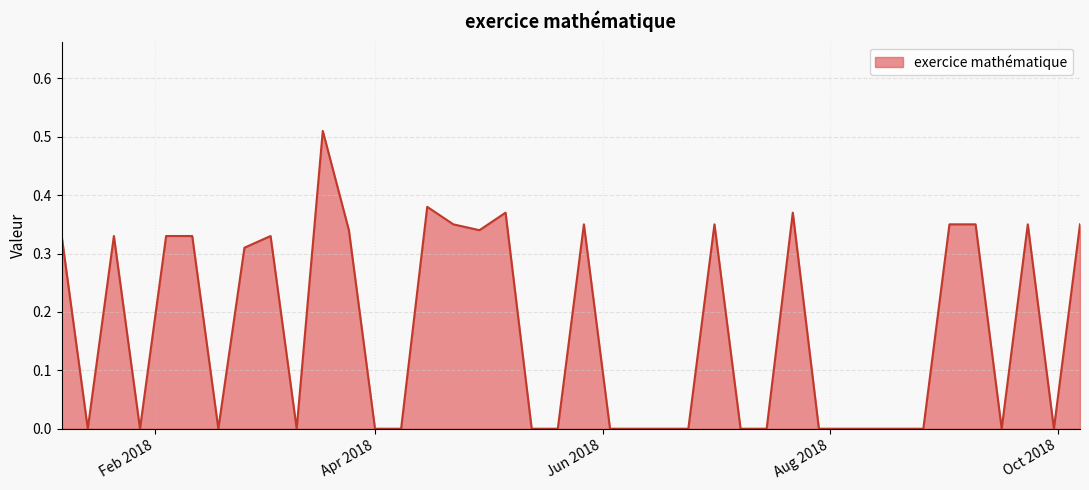

List the labels in order of value, largest first.

2018-03-18, 2018-04-15, 2018-05-06, 2018-07-22, 2018-04-22, 2018-05-27, 2018-07-01, 2018-09-02, 2018-09-09, 2018-09-23, 2018-10-07, 2018-03-25, 2018-04-29, 2018-01-07, 2018-01-21, 2018-02-04, 2018-02-11, 2018-03-04, 2018-02-25, 2018-01-14, 2018-01-28, 2018-02-18, 2018-03-11, 2018-04-01, 2018-04-08, 2018-05-13, 2018-05-20, 2018-06-03, 2018-06-10, 2018-06-17, 2018-06-24, 2018-07-08, 2018-07-15, 2018-07-29, 2018-08-05, 2018-08-12, 2018-08-19, 2018-08-26, 2018-09-16, 2018-09-30